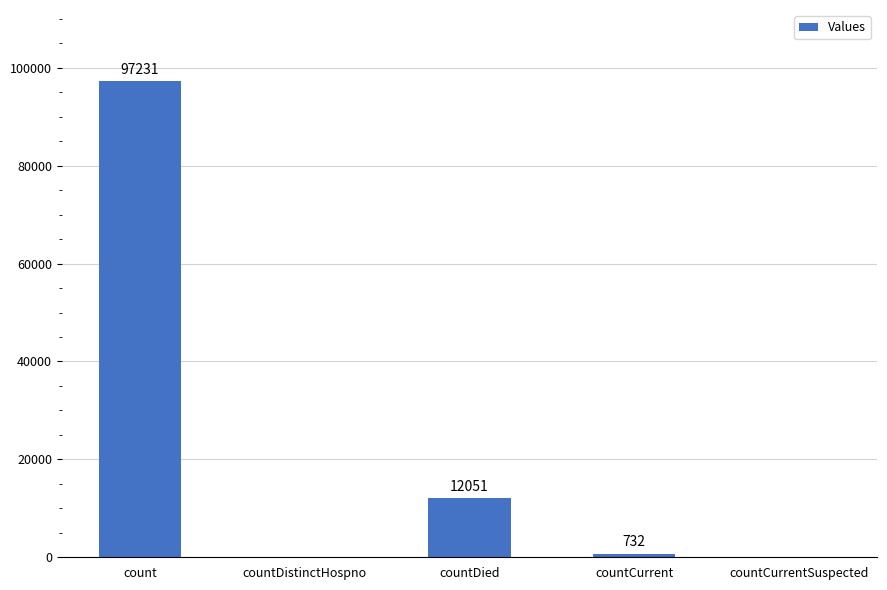

At which category does the chart reach its peak across all series?

count